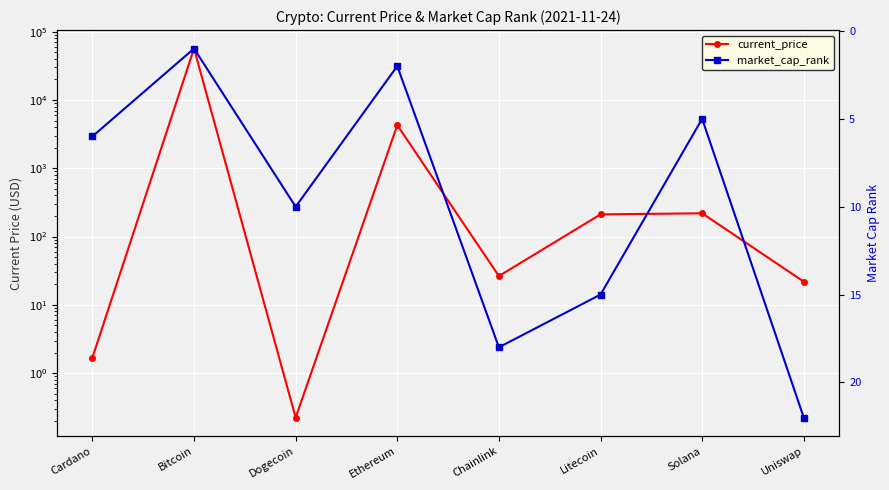

What are all the series names shown in the legend?

current_price, market_cap_rank